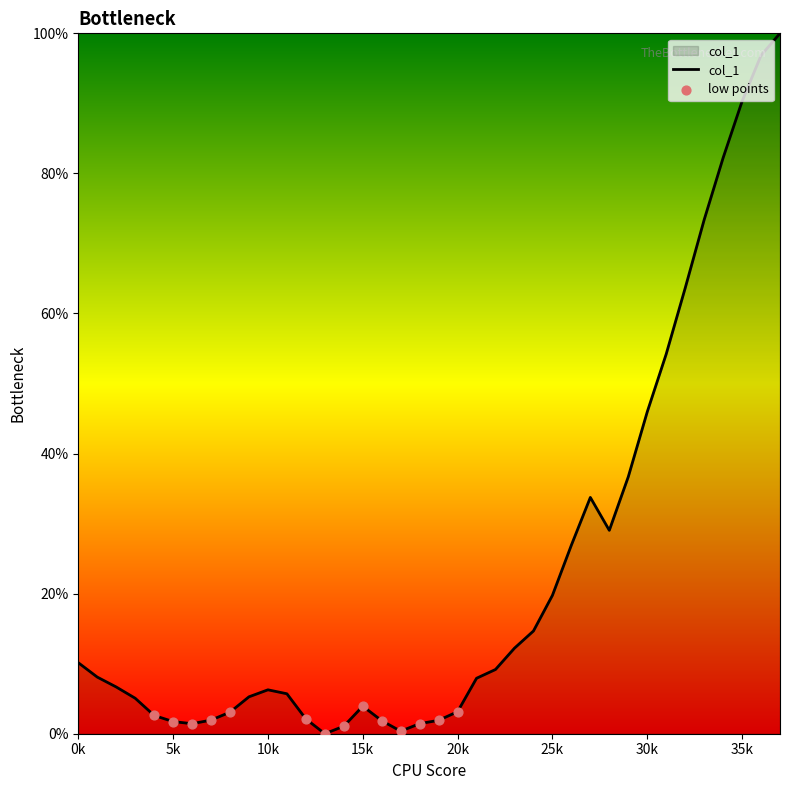

What is the greatest value displayed?

100.0